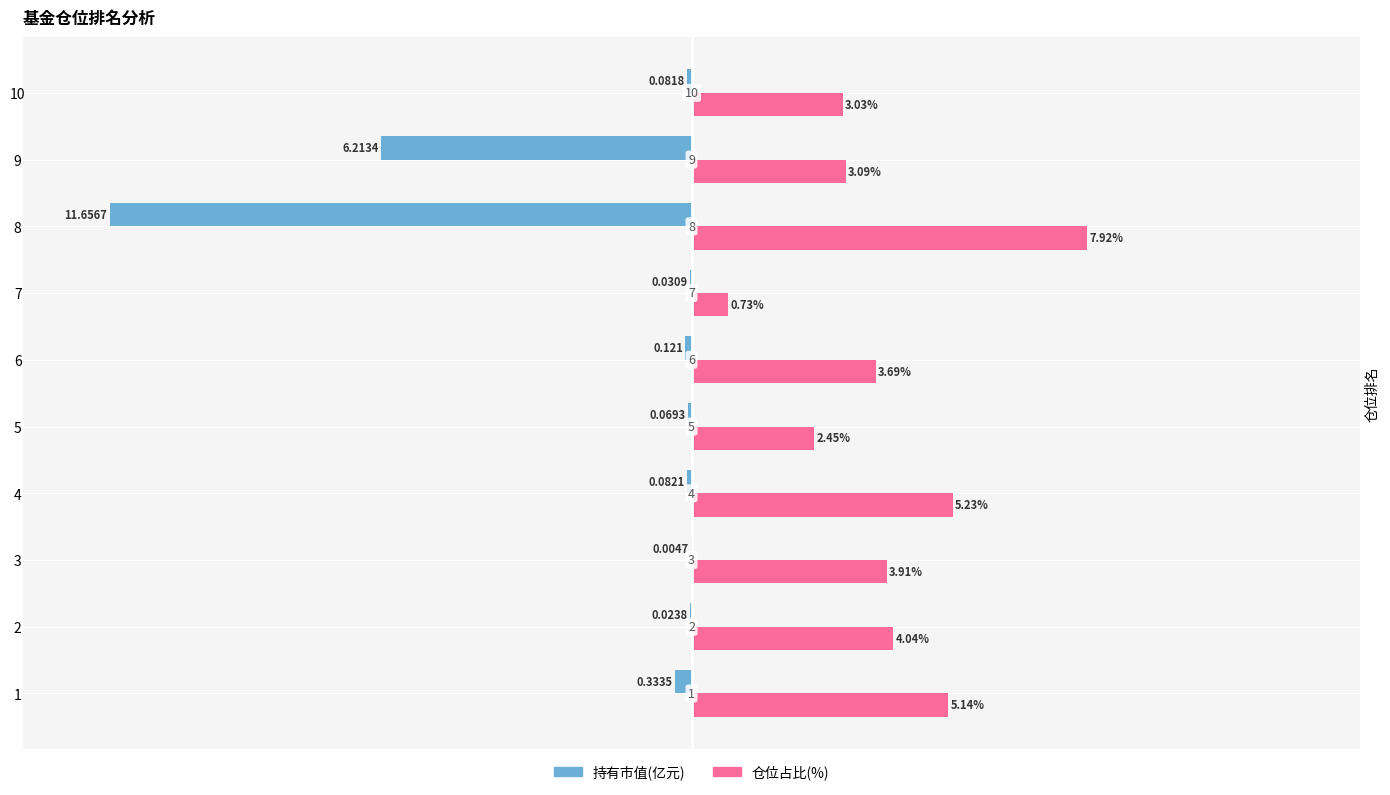

Count the number of categories in the chart.

10